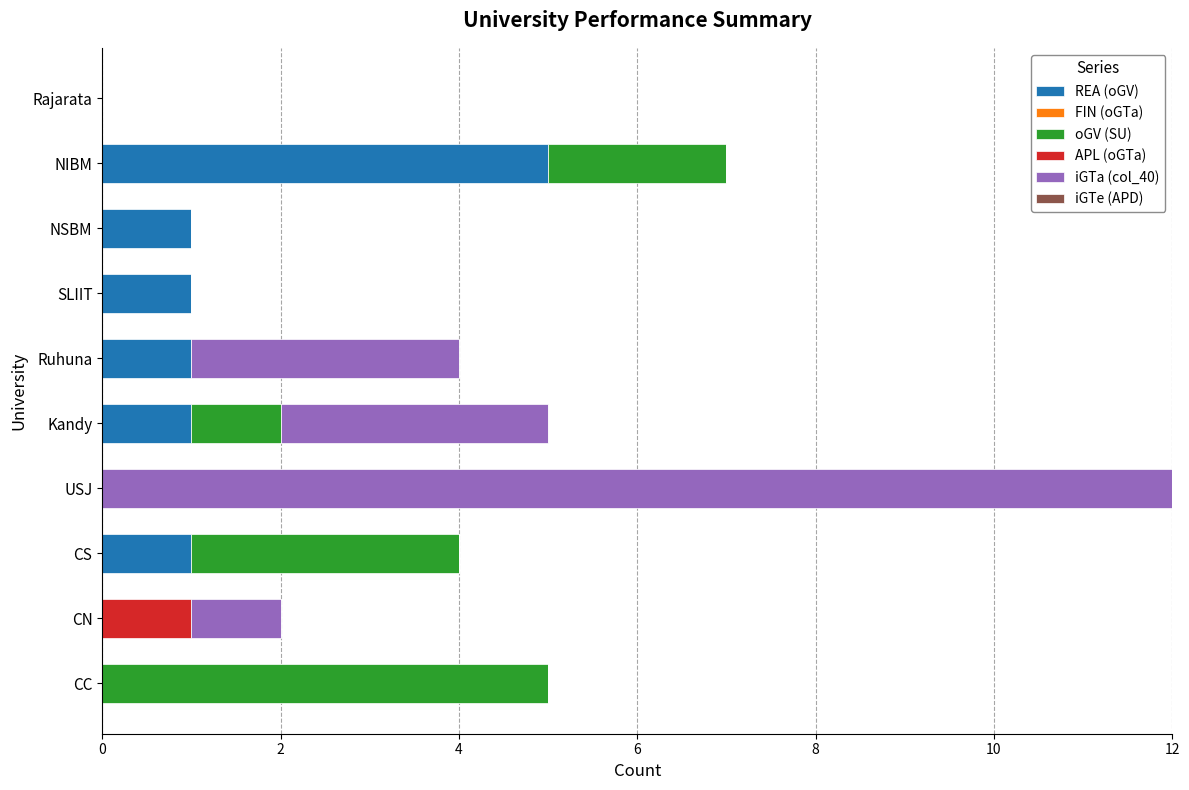

What is the maximum value for REA (oGV)?

5